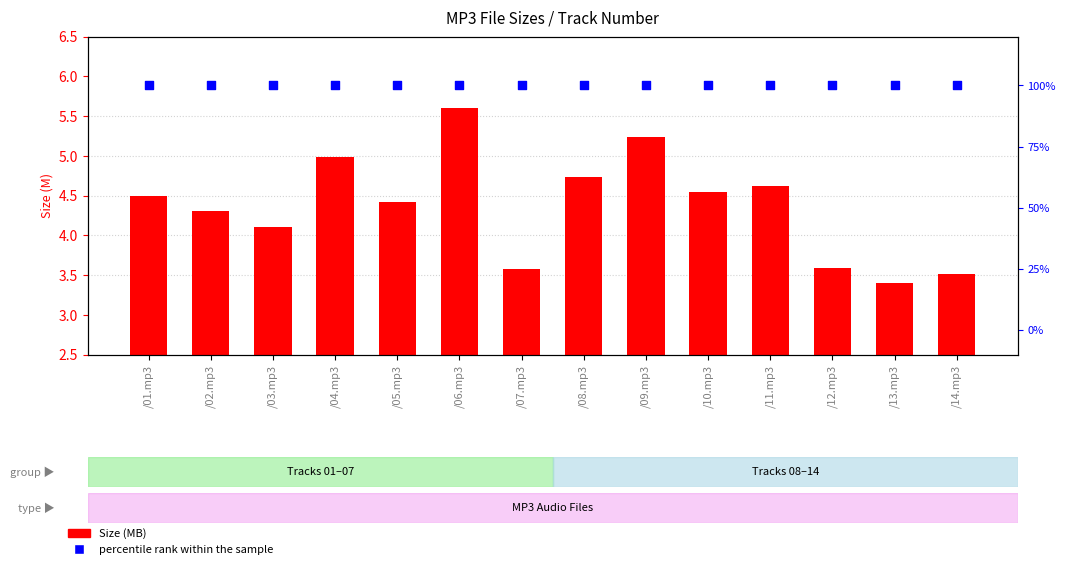

What is the total value across all series at /08.mp3?

104.7